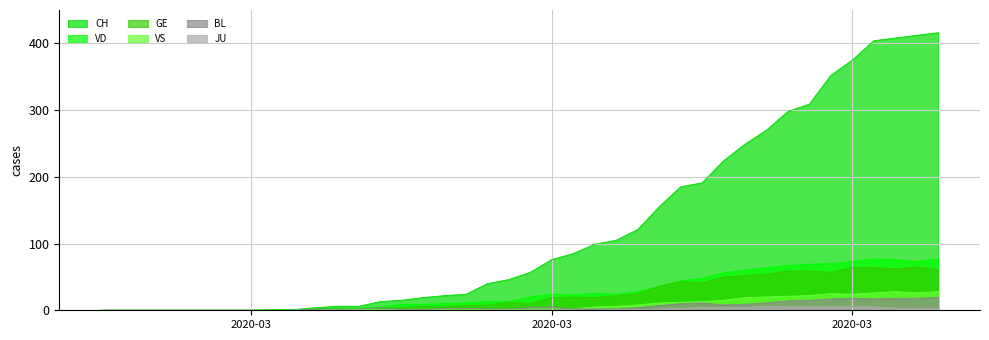

How many data points in BL are less than 3?

20